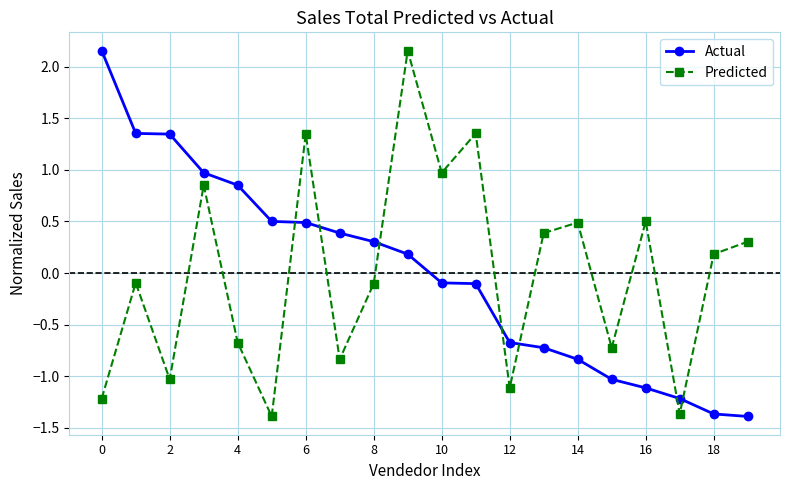

True or false: Predicted and Actual cross at least once.

True